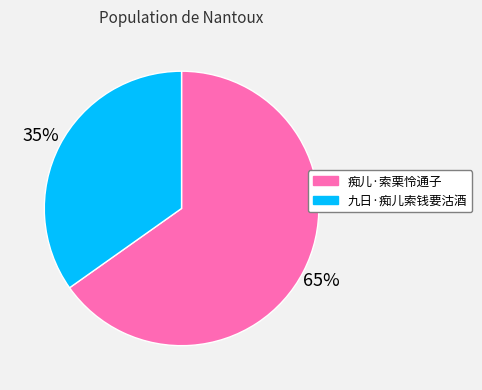

Combined, do 九日·痴儿索钱要沽酒 and 痴儿·索栗怜通子 account for over 50%?

Yes